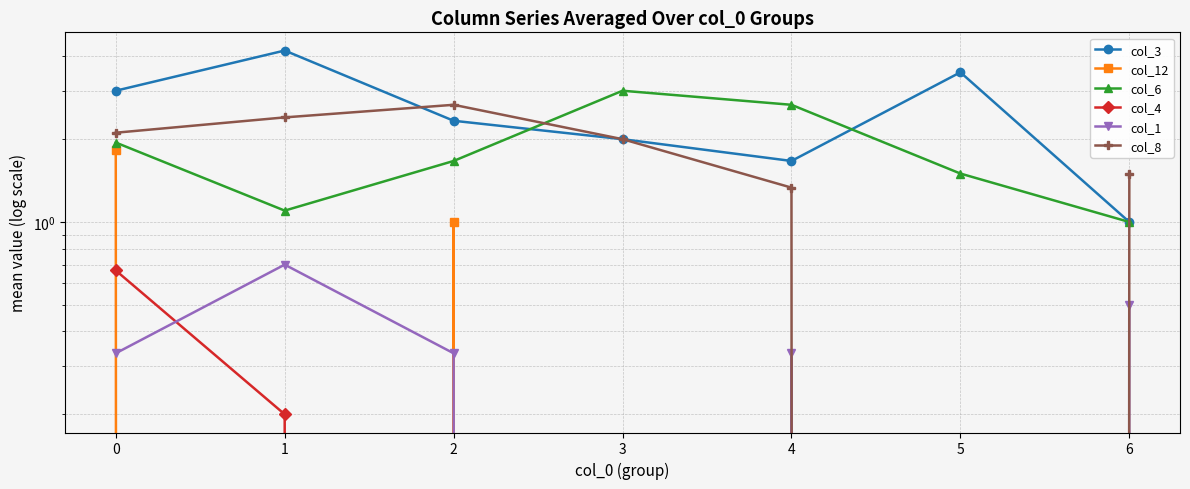

List the series in order of their peak value, highest first.

col_3, col_6, col_8, col_12, col_1, col_4